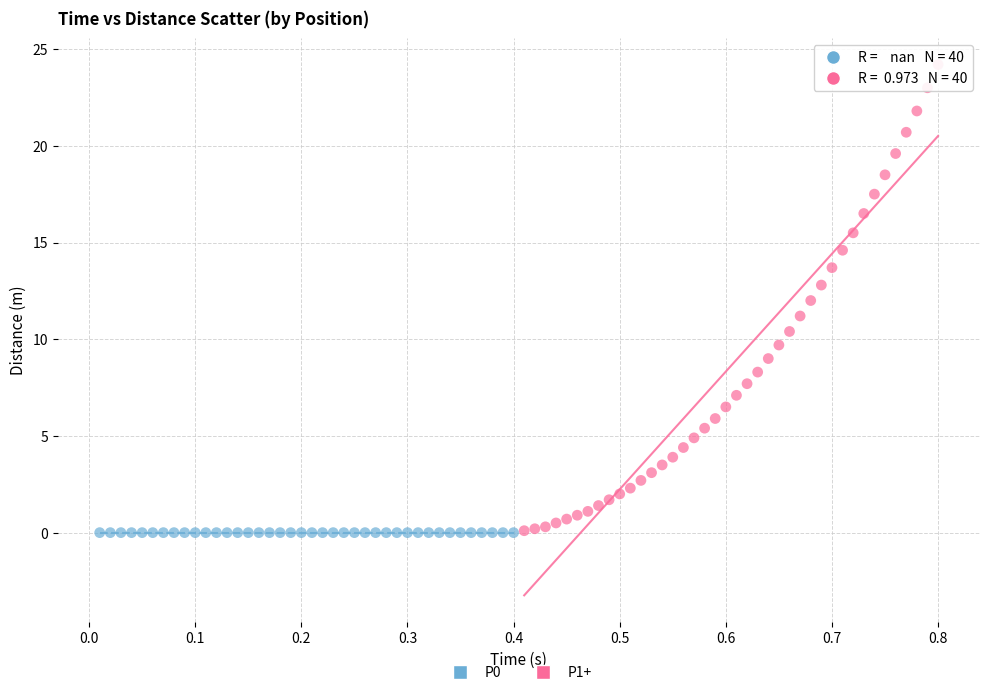

Which series contains the highest Y value?

P1+